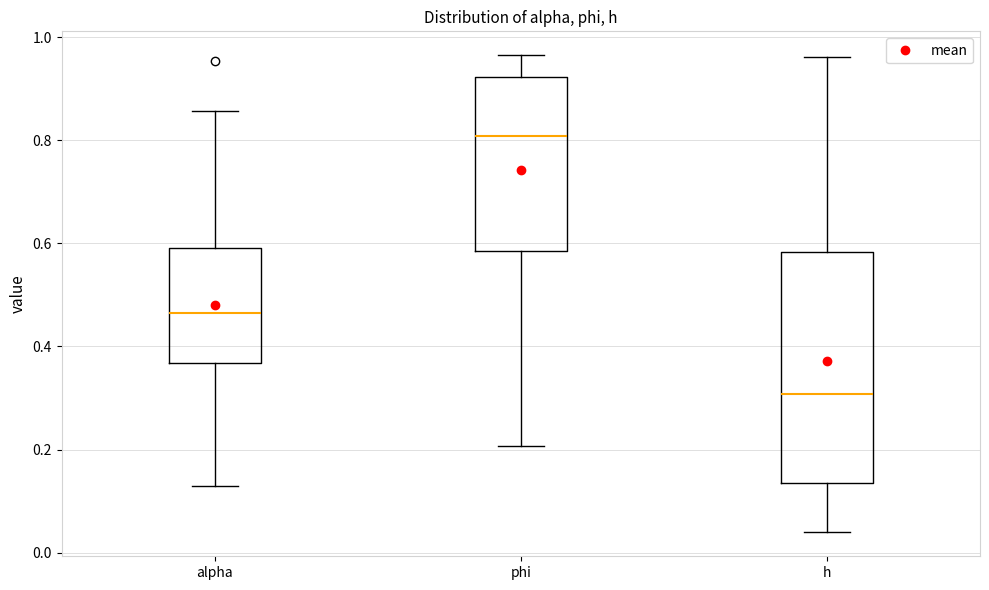

Reading left to right, read every box against the y-axis: the position of its median line, the range the box covers, and the ends of its whiskers. The values are not printed on the chart, so give them approximately, as read against the axis.

alpha: median 0.46, box 0.36 to 0.60, whiskers 0.12 to 0.86
phi: median 0.80, box 0.58 to 0.92, whiskers 0.20 to 0.96
h: median 0.30, box 0.14 to 0.58, whiskers 0.04 to 0.96